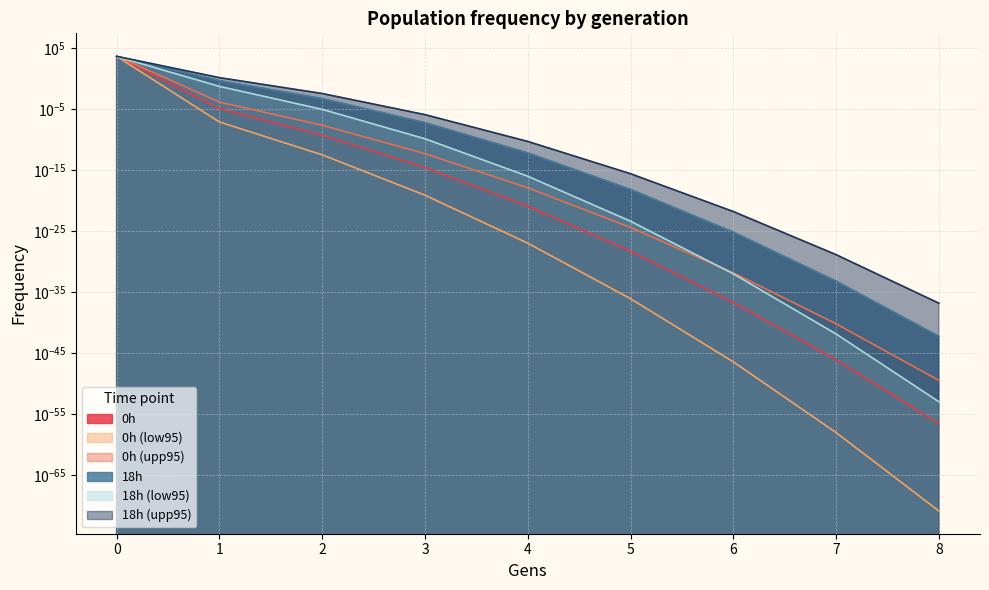

What are all the series names shown in the legend?

0h, 0h (low95), 0h (upp95), 18h, 18h (low95), 18h (upp95)